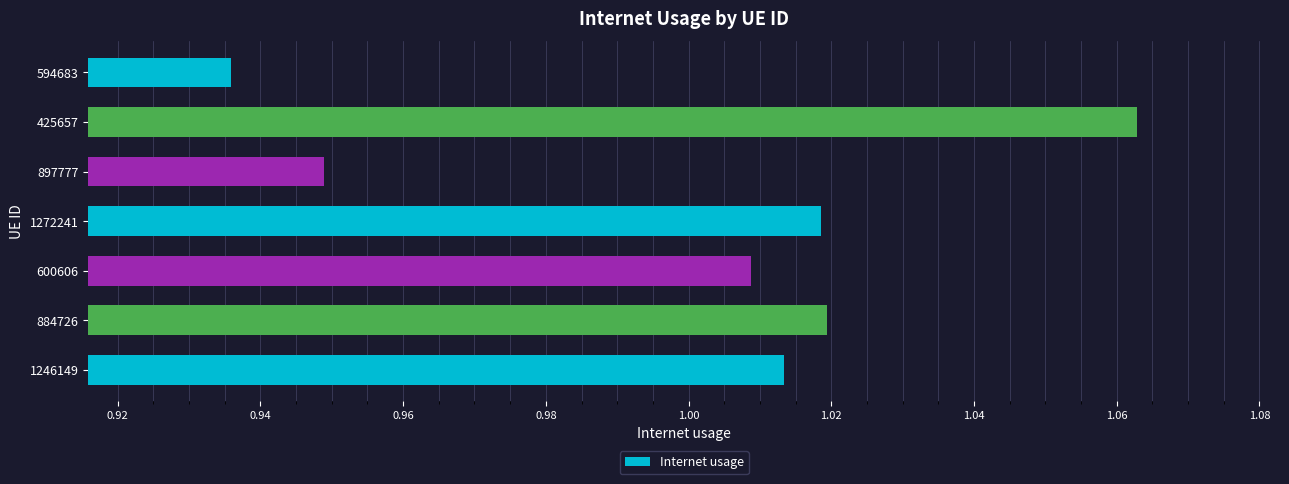

The chart shows a value of 1.6 at 600606. True or false?

False